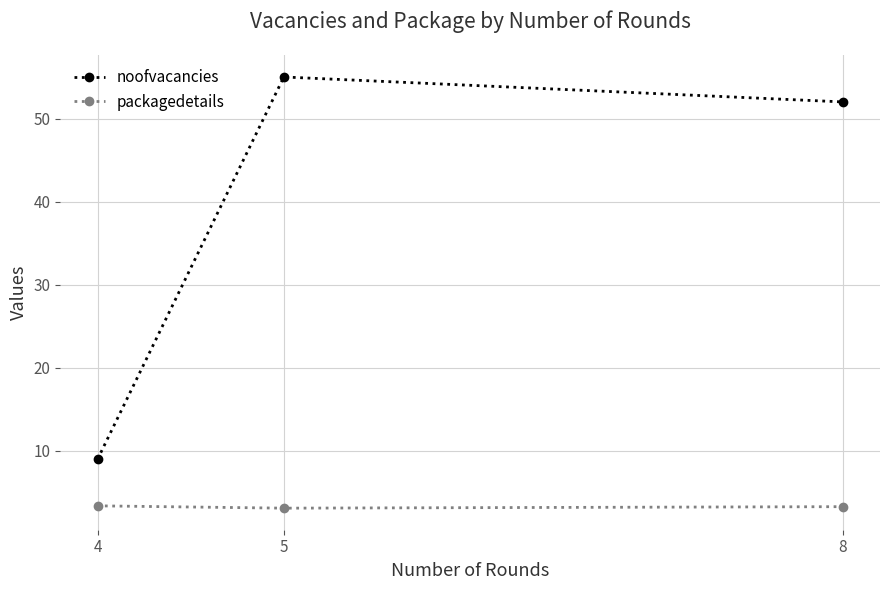

What is the difference between the second highest and minimum values in the noofvacancies series?

43.0